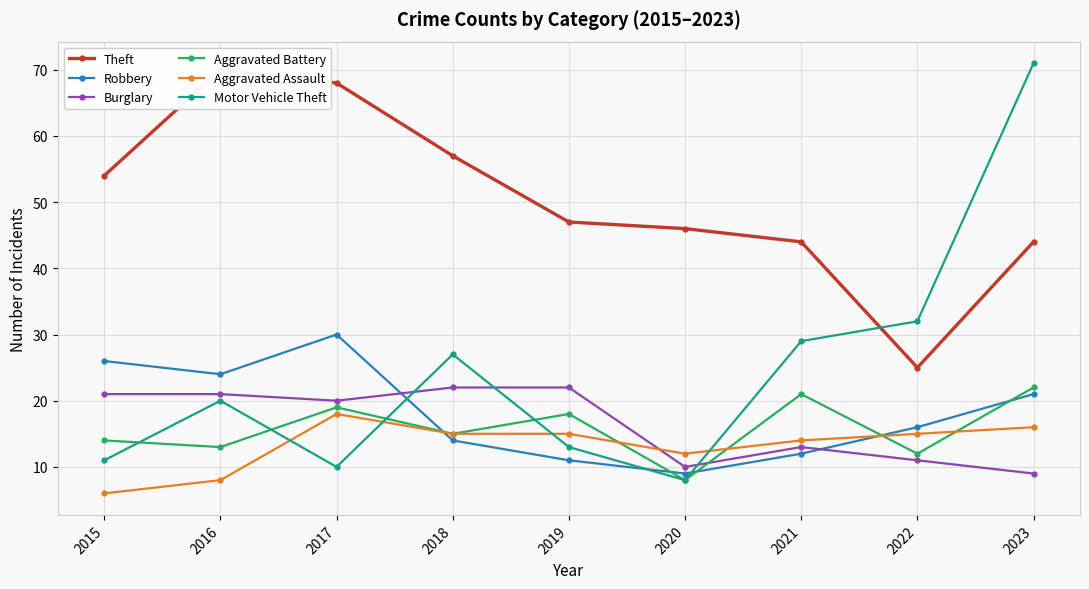

Read the Motor Vehicle Theft value at 2019, to the nearest 10.

10